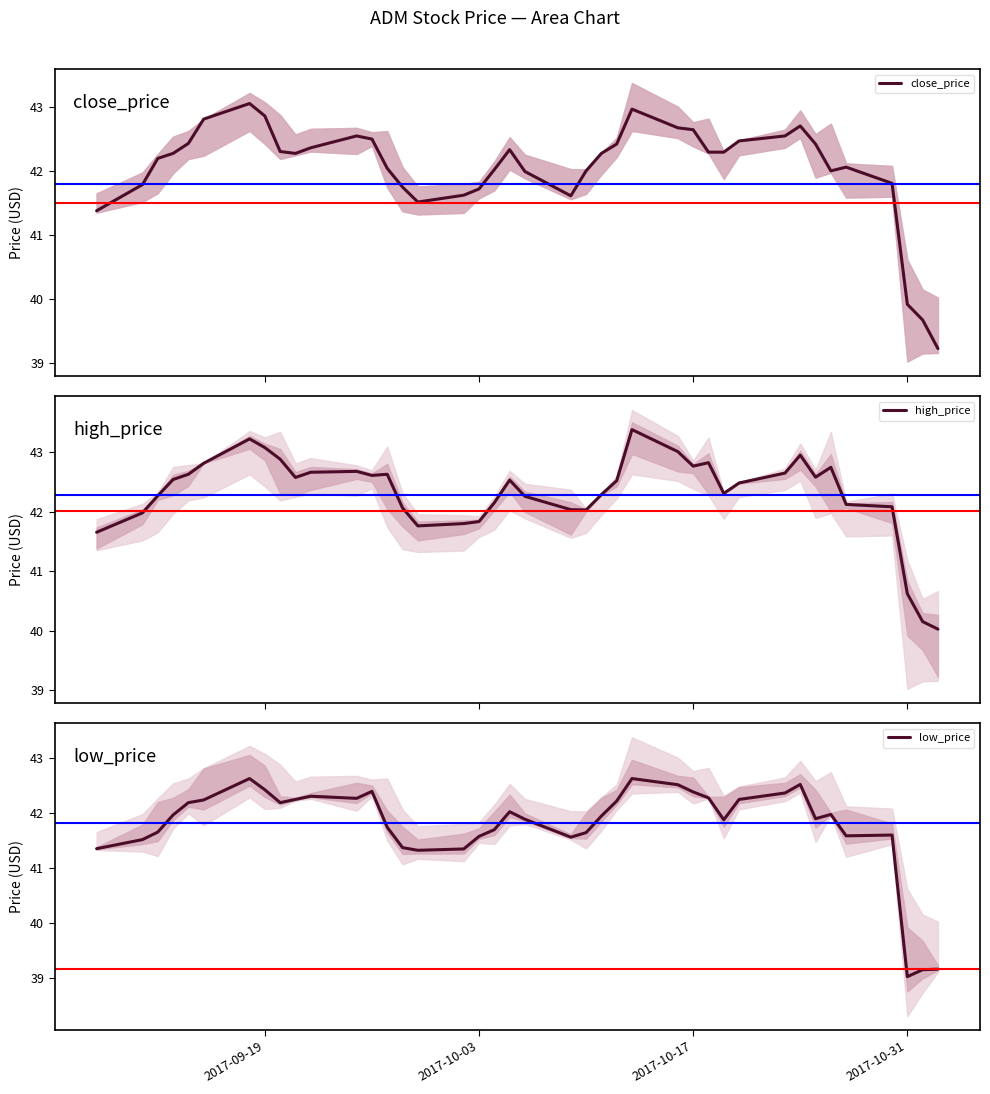

What is the minimum value for close_price?

39.2